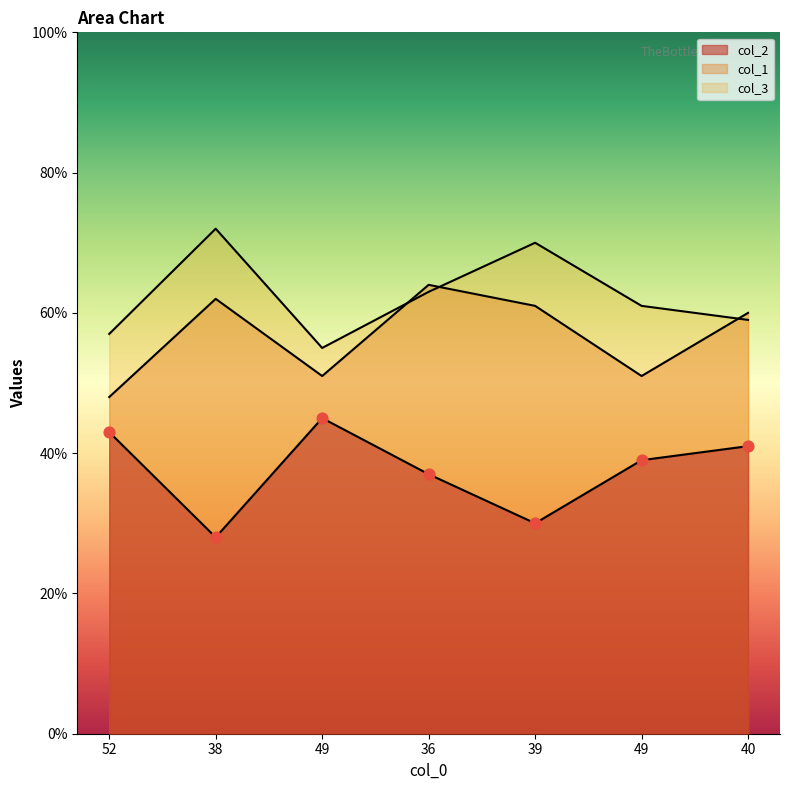

At which category is the sum across all series the highest?

36